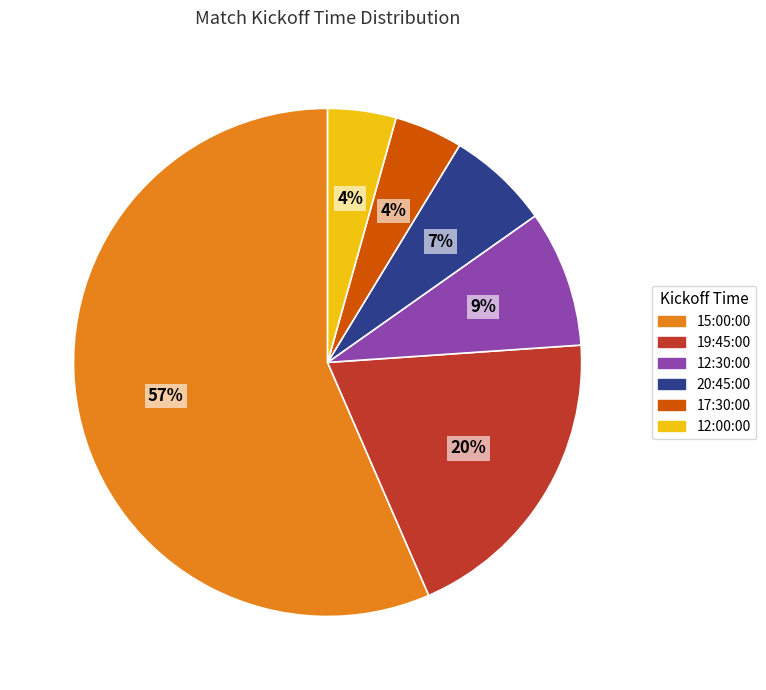

What is the ratio of the value at 20:45:00 to the value at 12:30:00?

0.8